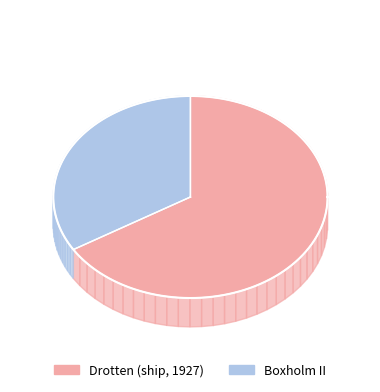

How many slices are in this pie chart?

2